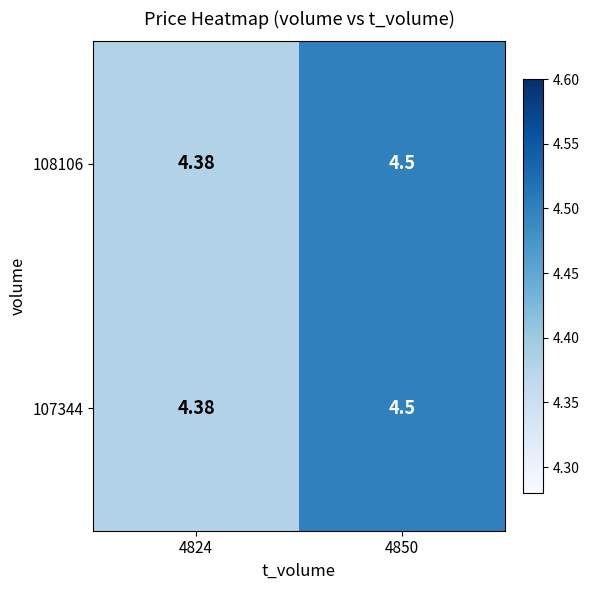

Is the value of 107344 at 4850 greater than the value of 108106 at 4824?

Yes